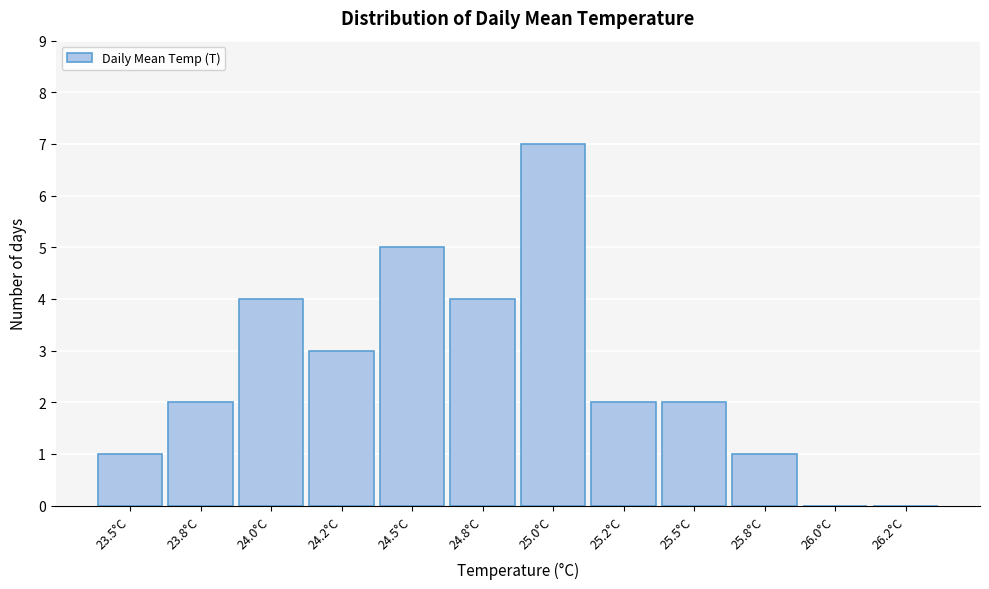

Reading right to left, what are all the values shown in this chart?

26.2°C=0	26.0°C=0	25.8°C=1	25.5°C=2	25.2°C=2	25.0°C=7	24.8°C=4	24.5°C=5	24.2°C=3	24.0°C=4	23.8°C=2	23.5°C=1